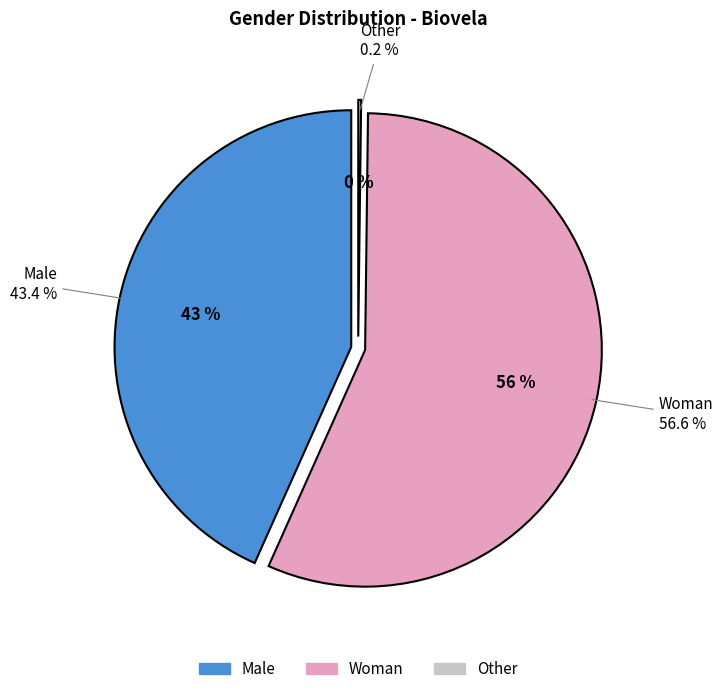

Rank the categories by value from lowest to highest.

Other, Male, Woman